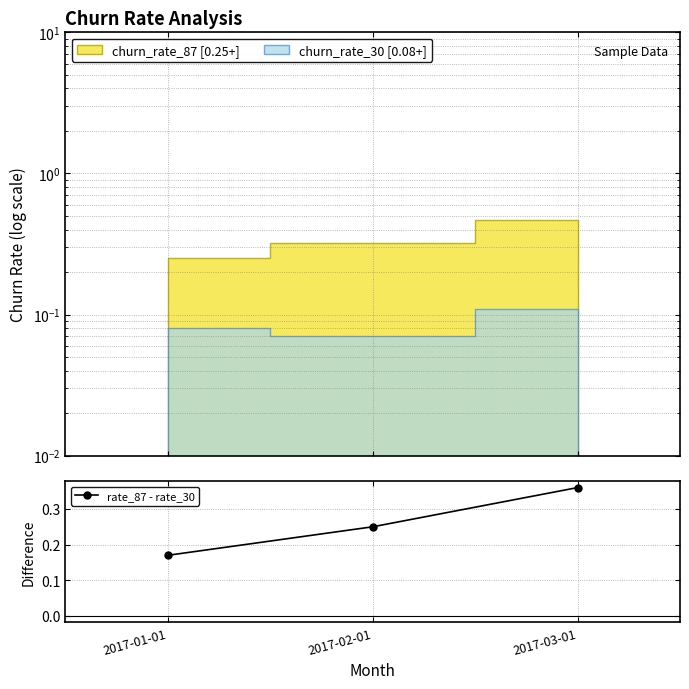

Reading left to right, what are all the values shown in this chart?

2017-01-01=0.2	2017-02-01=0.2	2017-03-01=0.4